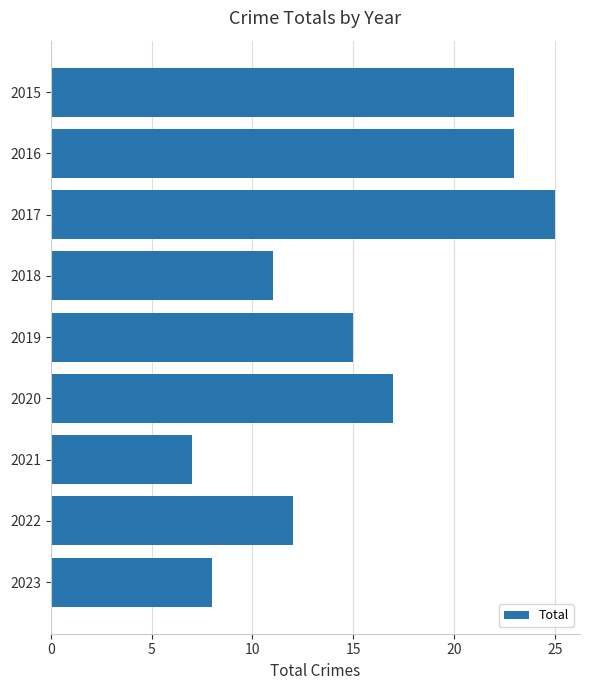

What is the value of the 1st bar from the top?

23